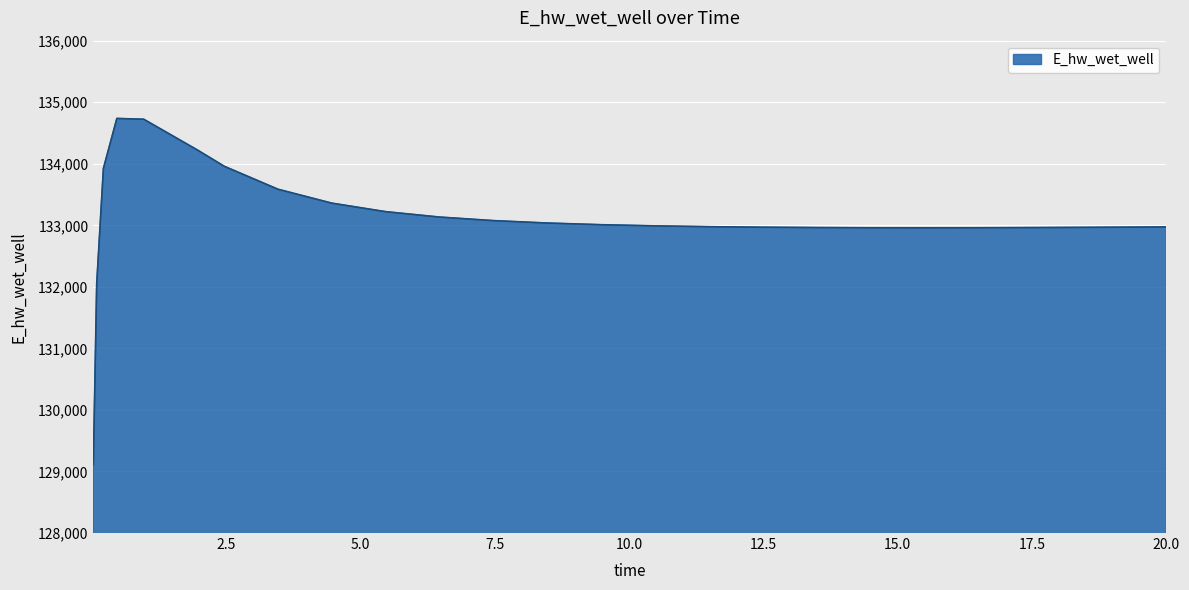

What is the smallest value displayed?

129110.6